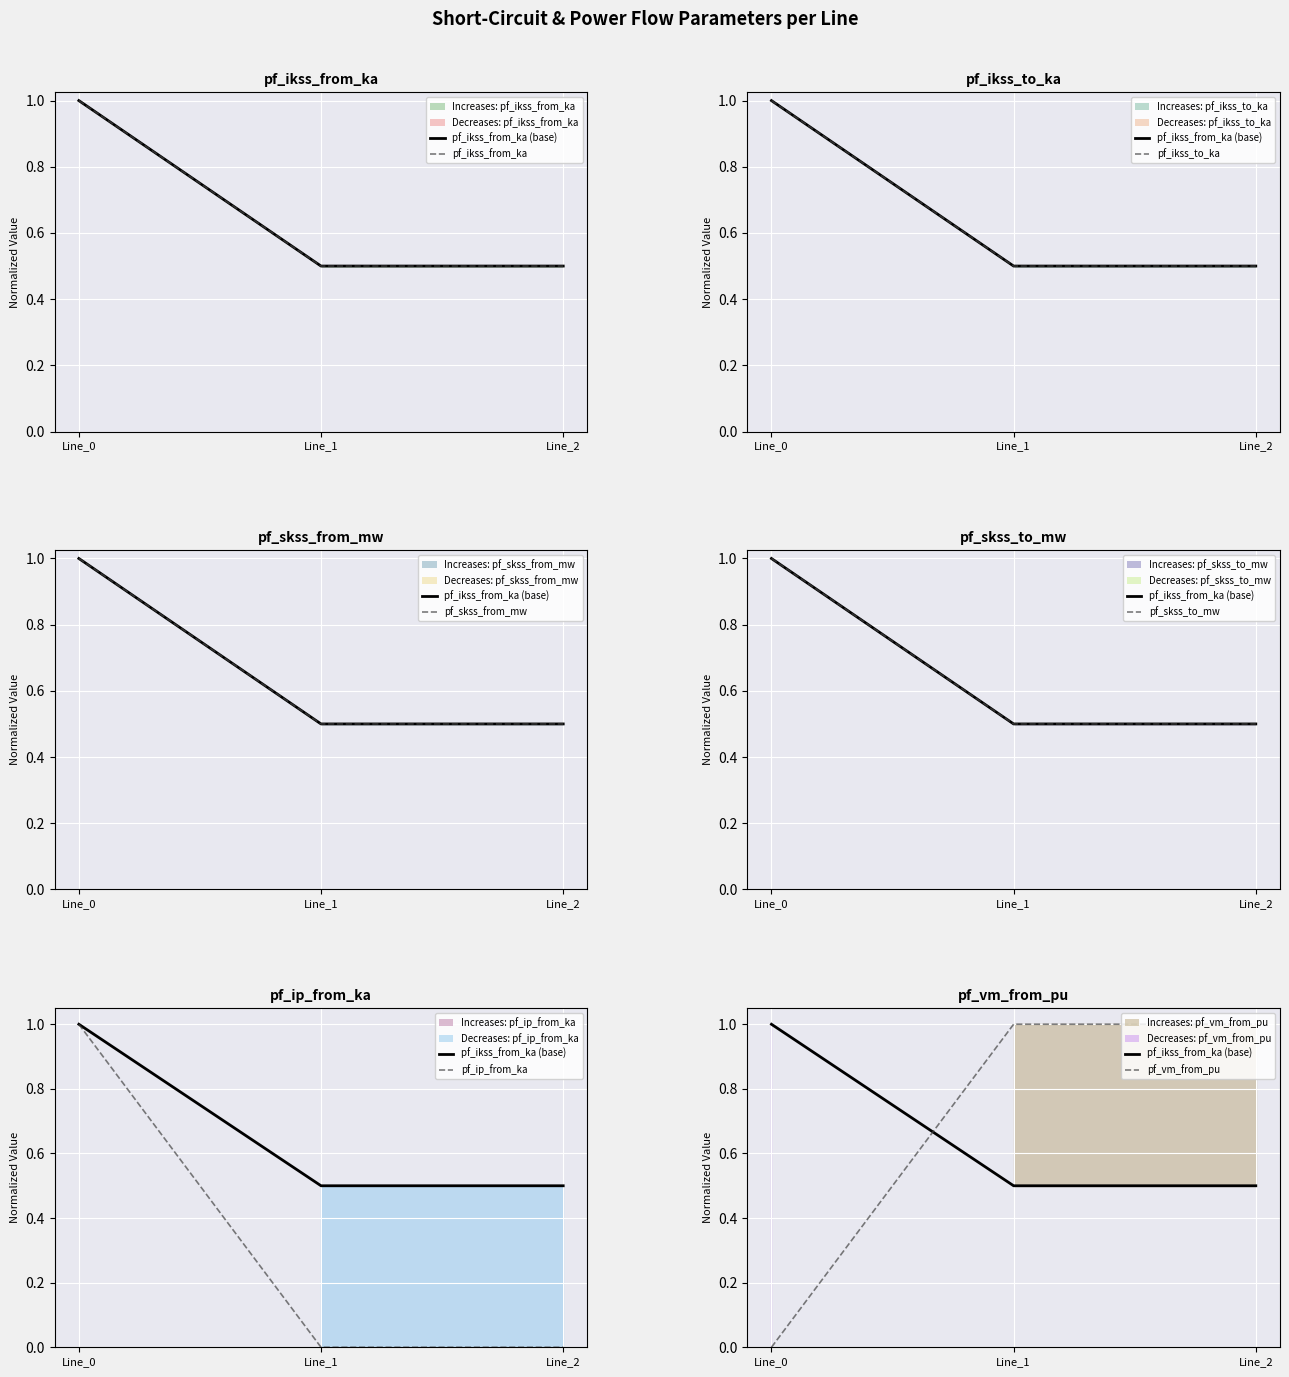

What is the value of the pf_ikss_from_ka point at the 2nd from the left?

0.5